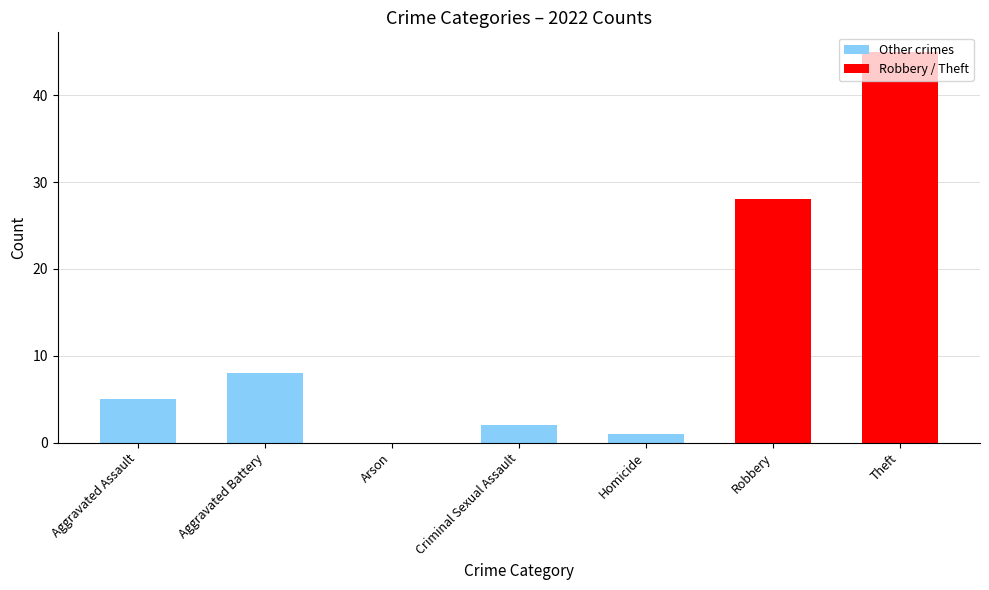

Is it true that the value at Homicide is 1?

True